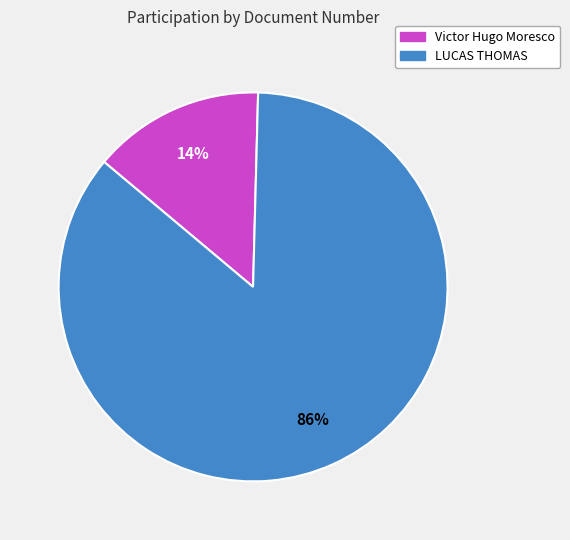

What percentage is the LUCAS THOMAS slice, to the nearest percent?

86%